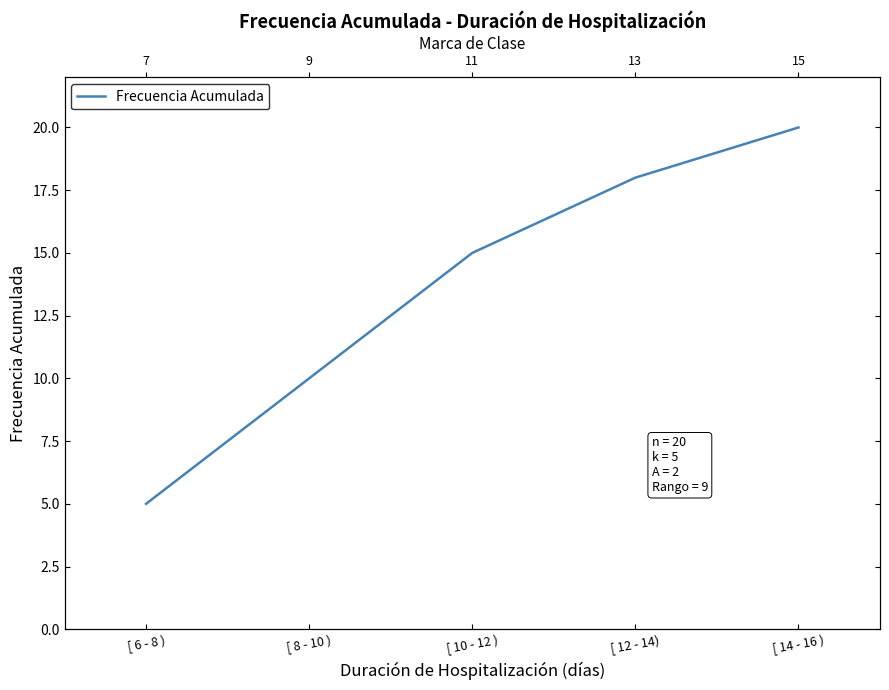

Reading right to left, extract all data points from this chart.

20	18	15	10	5